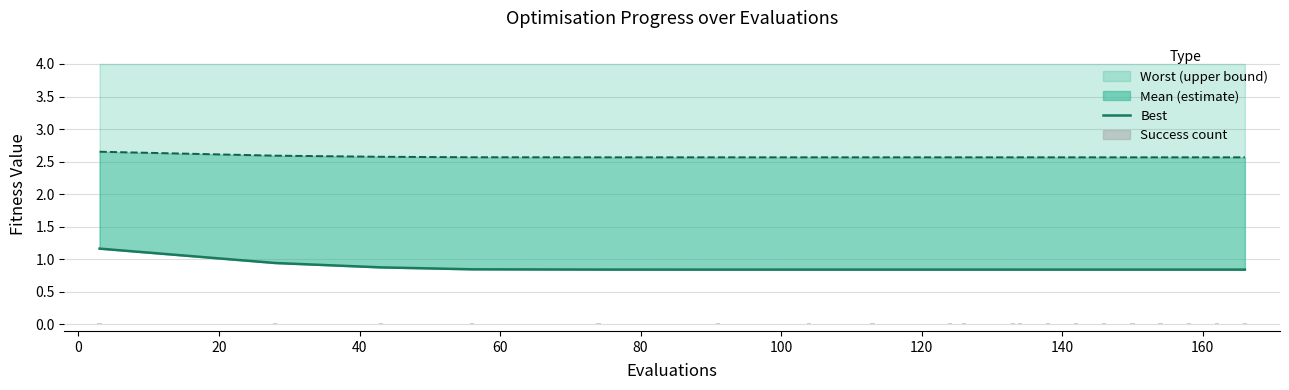

What is the label of the 11th bar from the right?

160